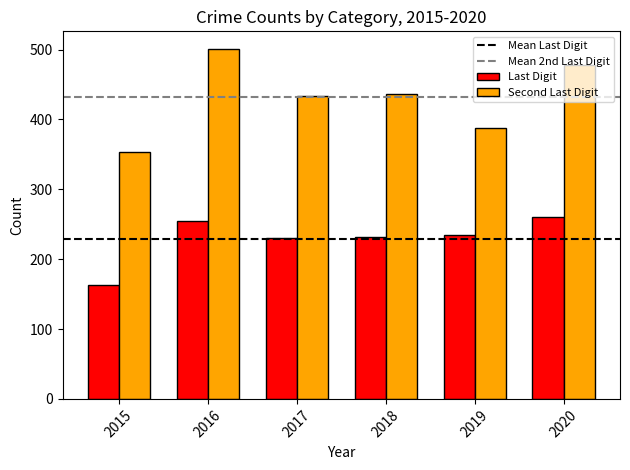

Which series has the largest total across all categories?

Second Last Digit